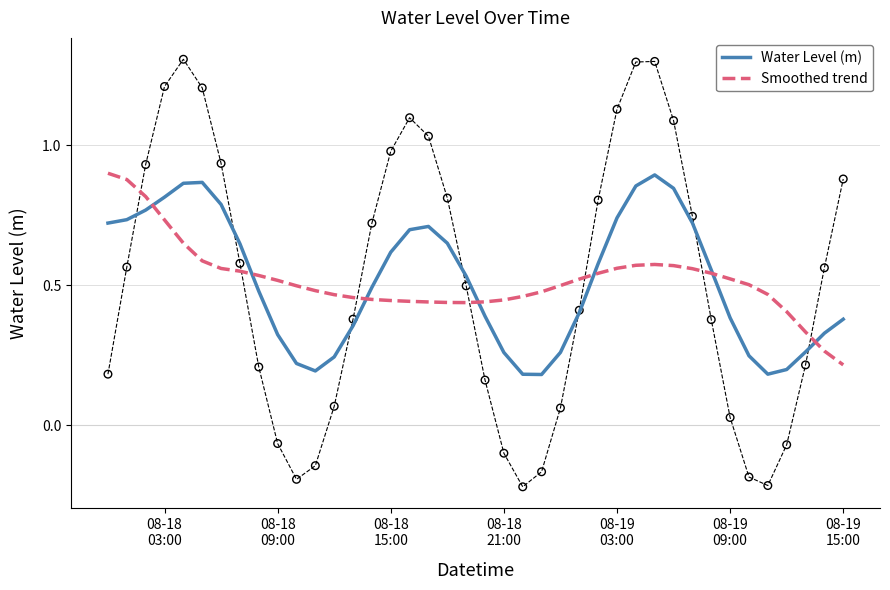

At which category is the sum across all series the highest?

08-18
03:00